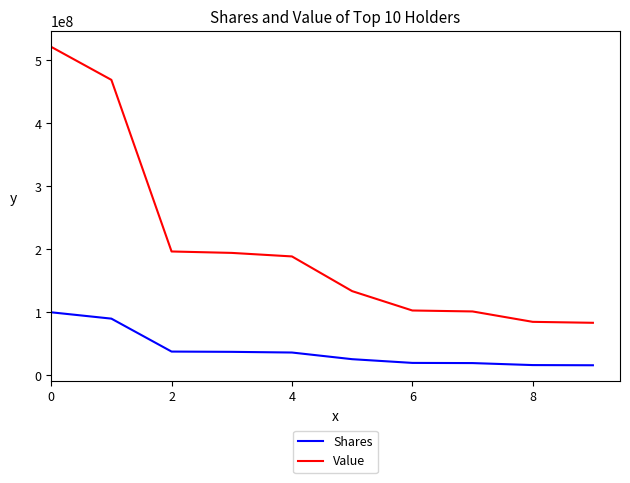

What is the difference between the maximum and minimum values in the Value series?

438152018